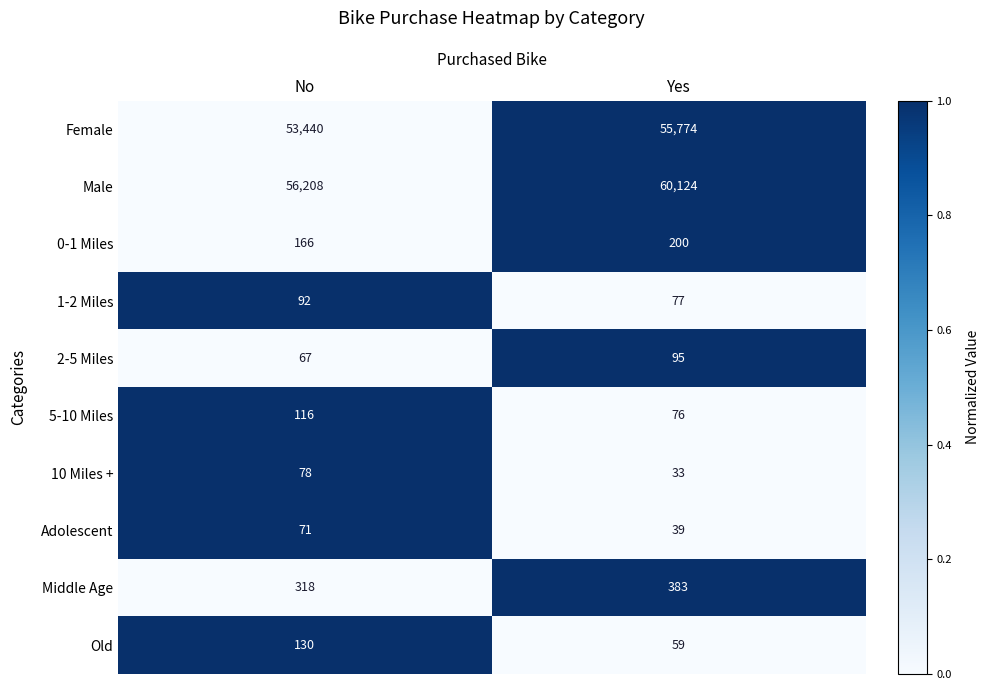

What is the difference between the 0-1 Miles values at No and Yes?

34